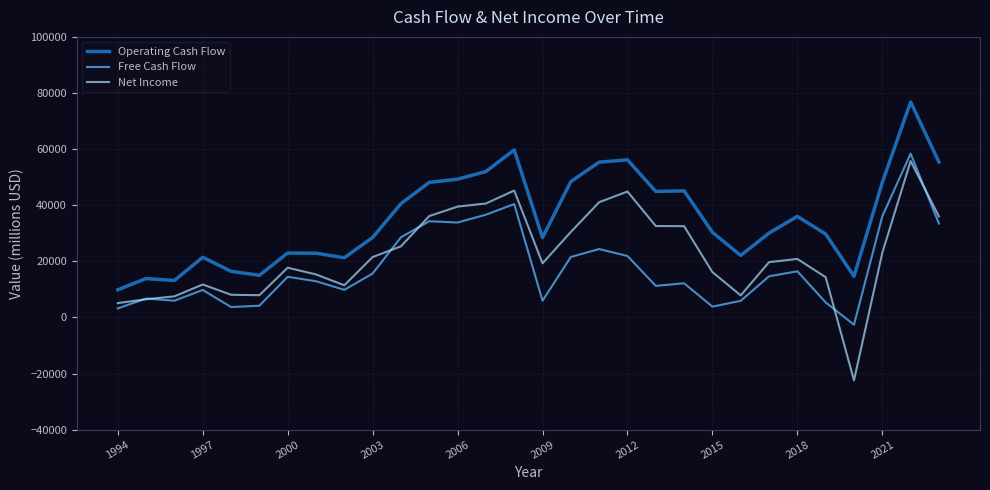

Which series has the largest range (max minus min)?

Net Income